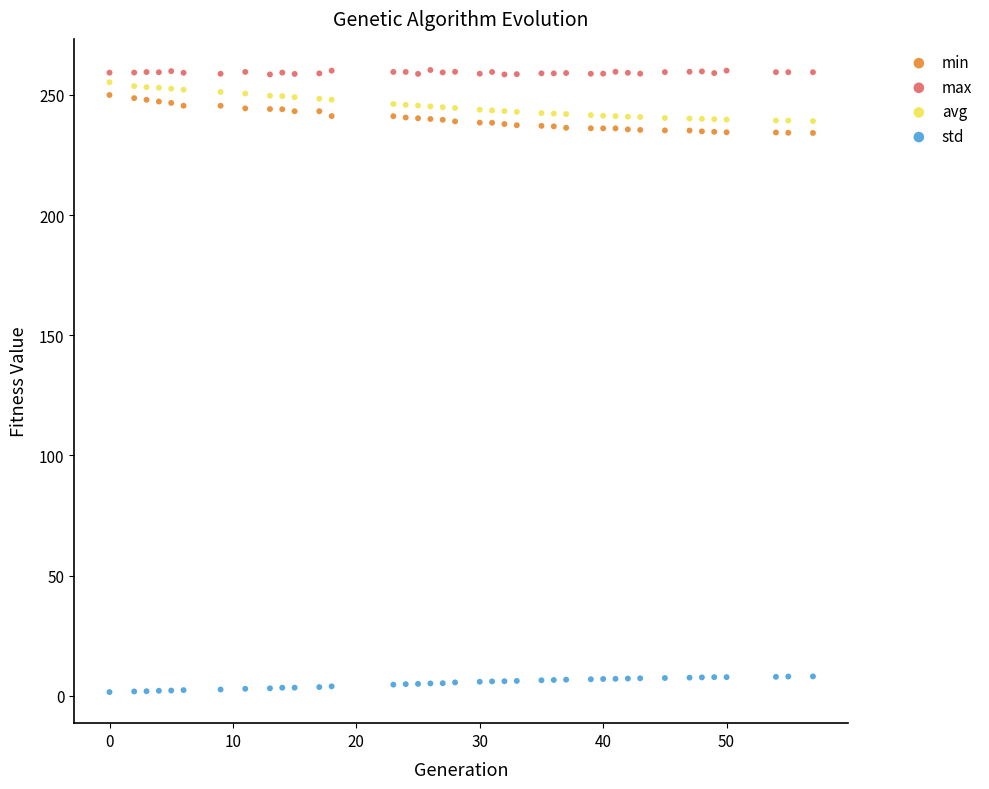

Which series has the widest spread of Y values?

avg